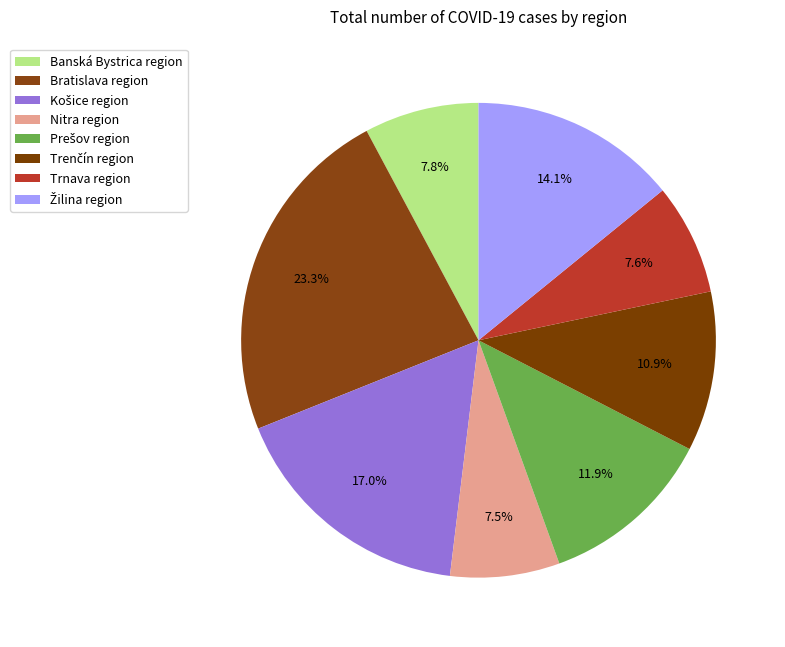

How many segments does this pie chart have?

8